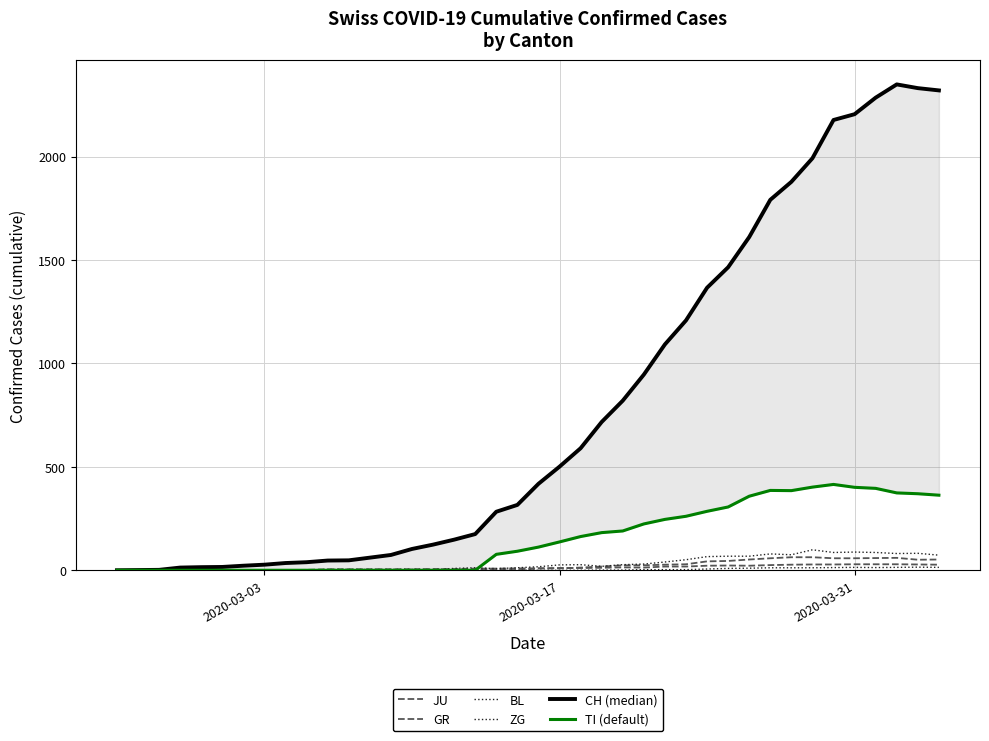

List the series in order of their peak value, highest first.

CH (median), TI (default), BL, GR, JU, ZG